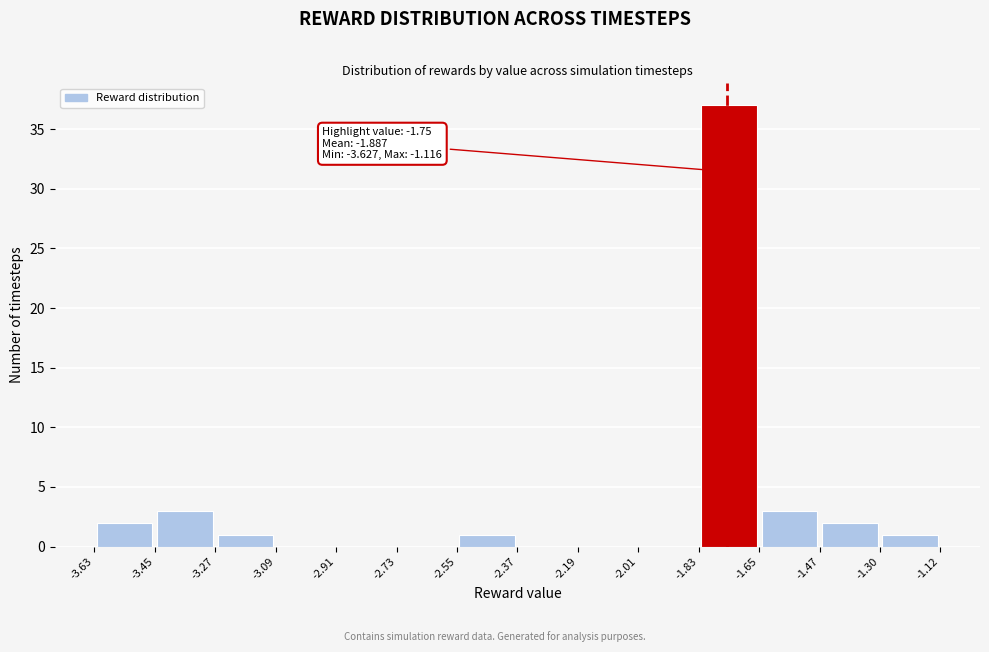

Which range on the x-axis has the tallest bar?

-1.83 to -1.65